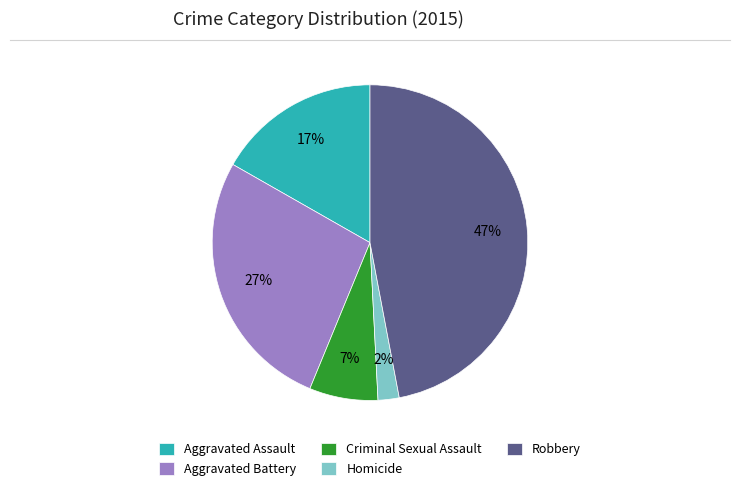

Is it true that Aggravated Battery is 27% of the pie?

True